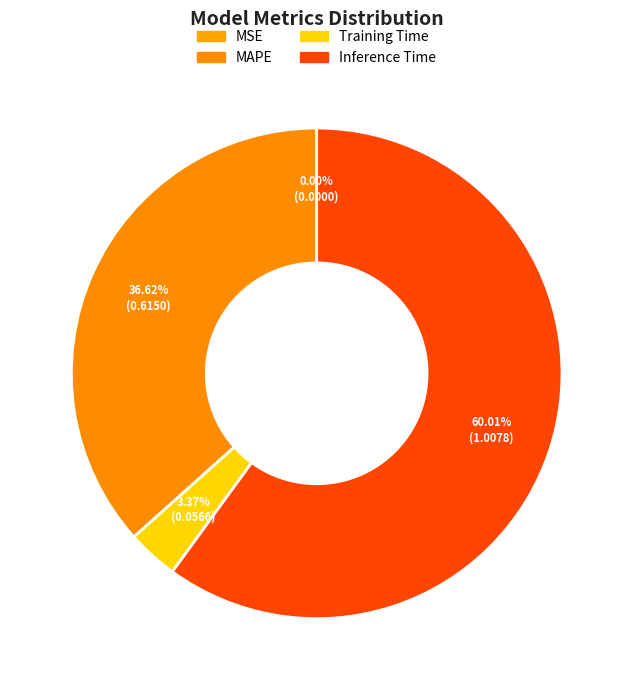

Is the sum of Training Time and MSE greater than half?

No